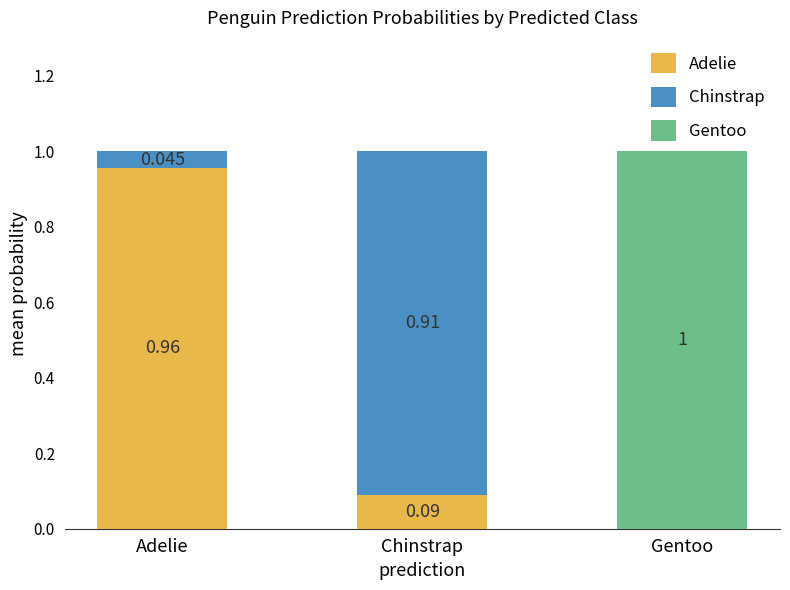

Between Adelie and Chinstrap, which series saw the biggest shift?

Chinstrap